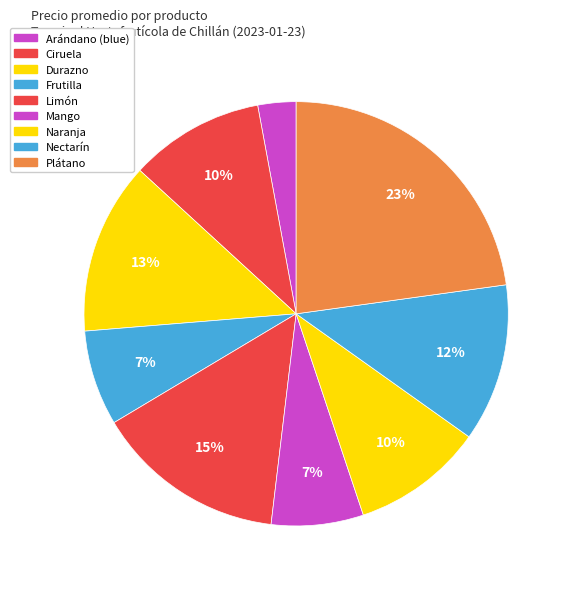

Is there a majority slice in this chart?

No